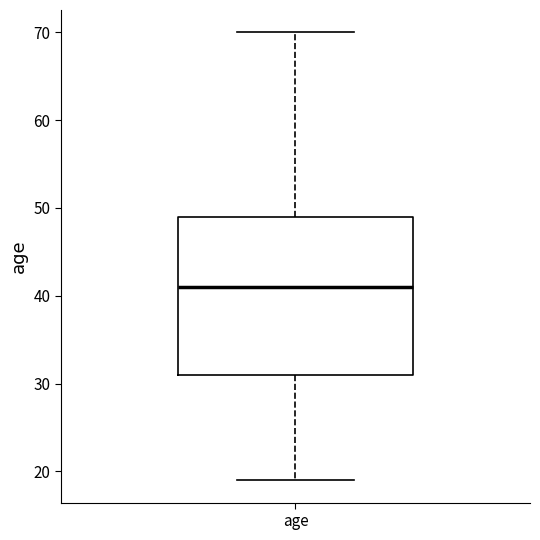

Where does the median line of the box for age sit on the y-axis? The values are not printed on the chart, so give them approximately, as read against the axis.

41